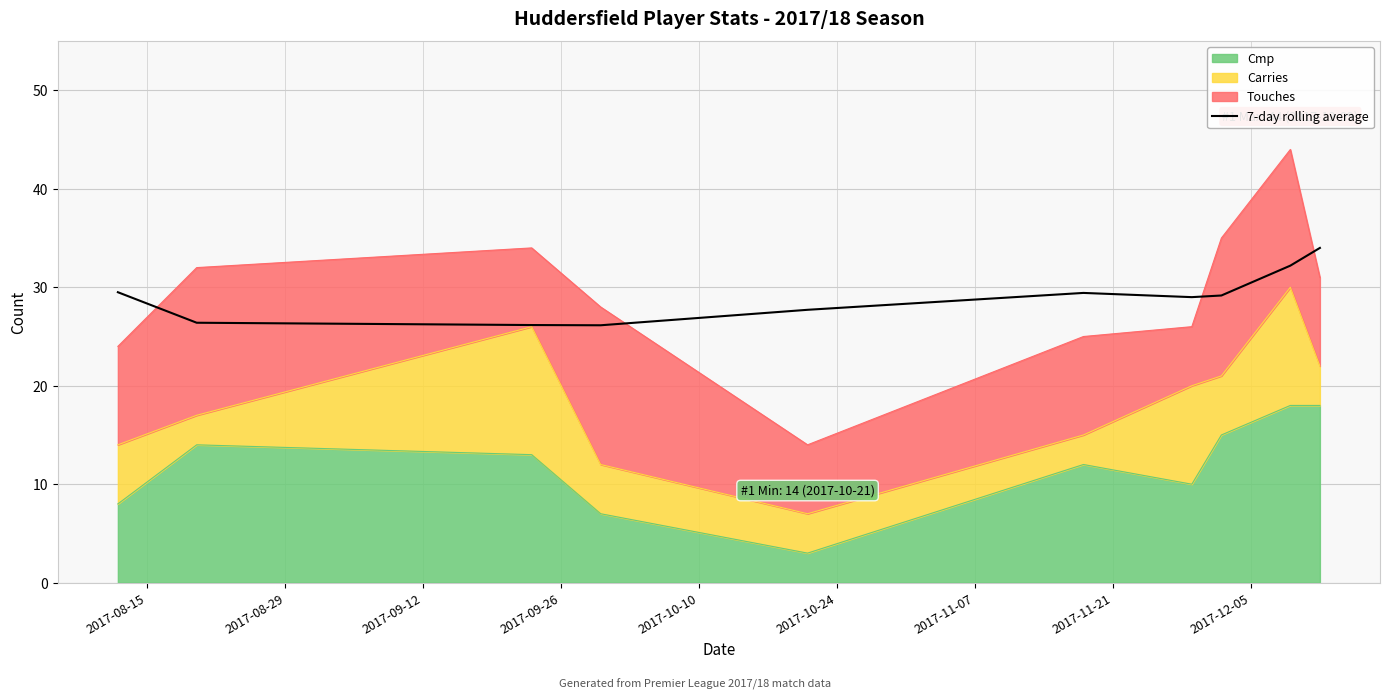

What is the value of the 10th point from the left?

34.0